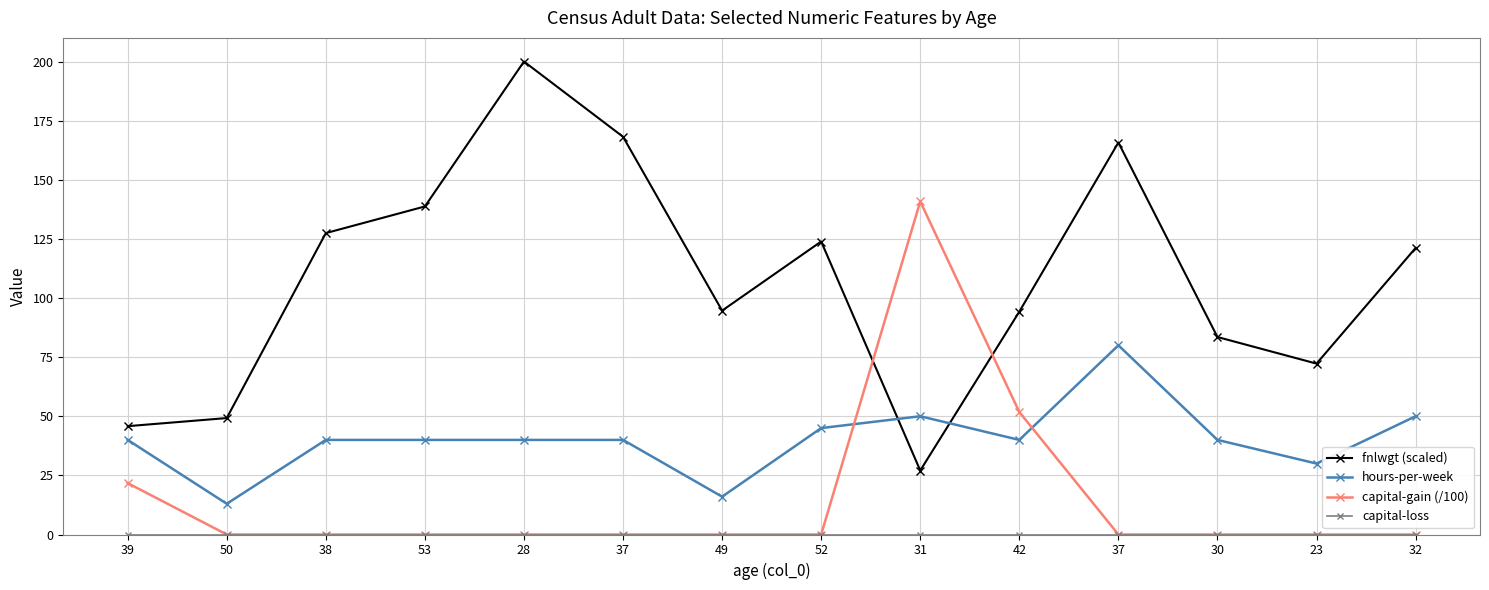

Where is the first local minimum for hours-per-week?

50